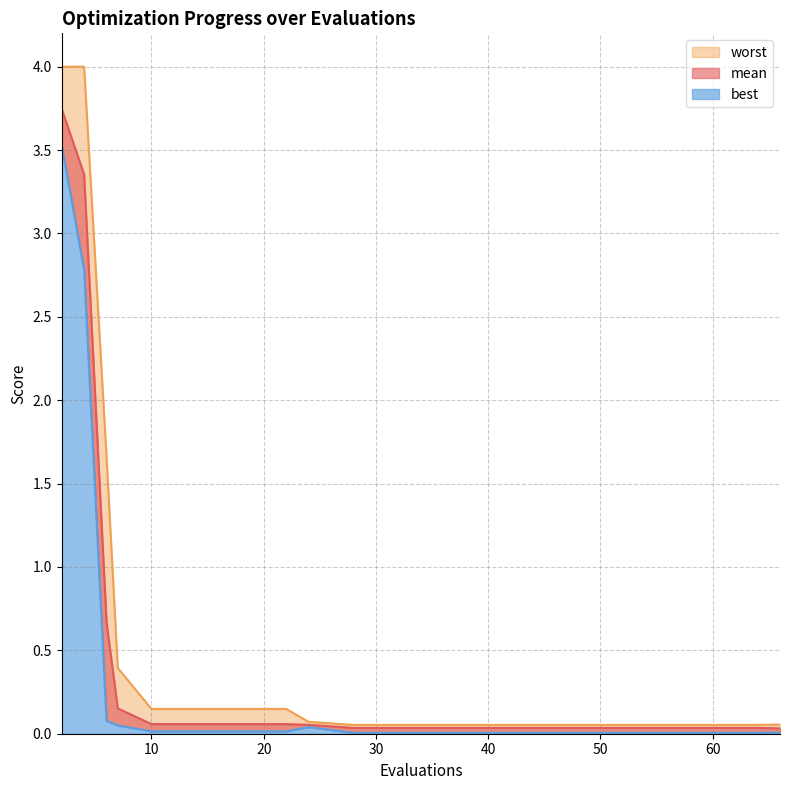

What is the maximum value shown in the chart?

4.0